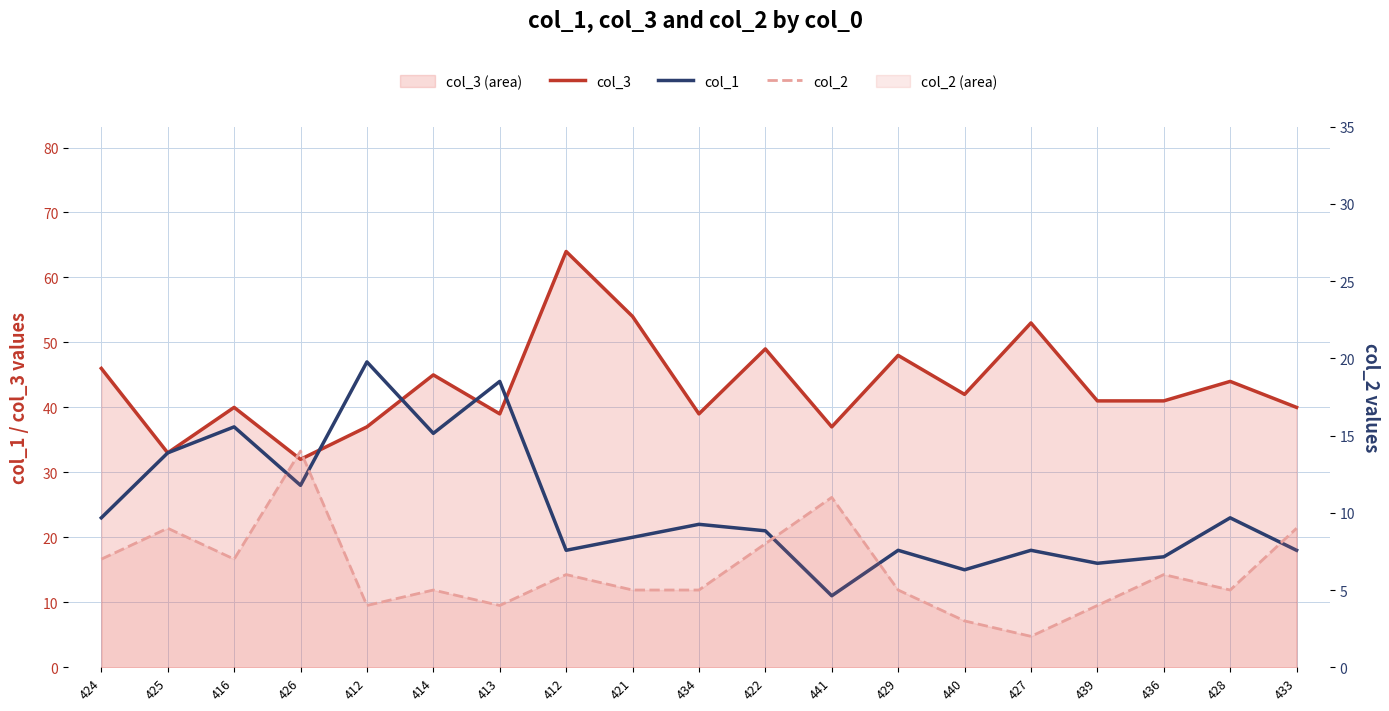

What is the difference between the maximum and second lowest values in the col_1 series?

32